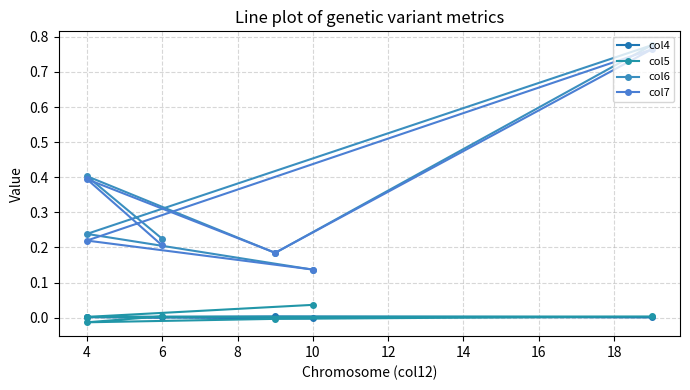

How many categories are shown in the chart?

6